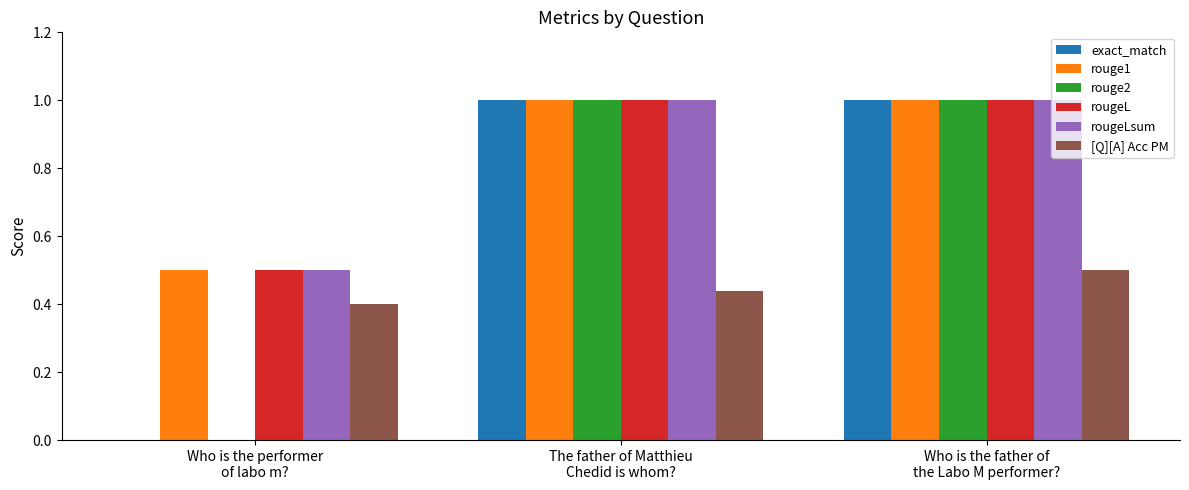

What is the sum of all rouge1 values?

2.5